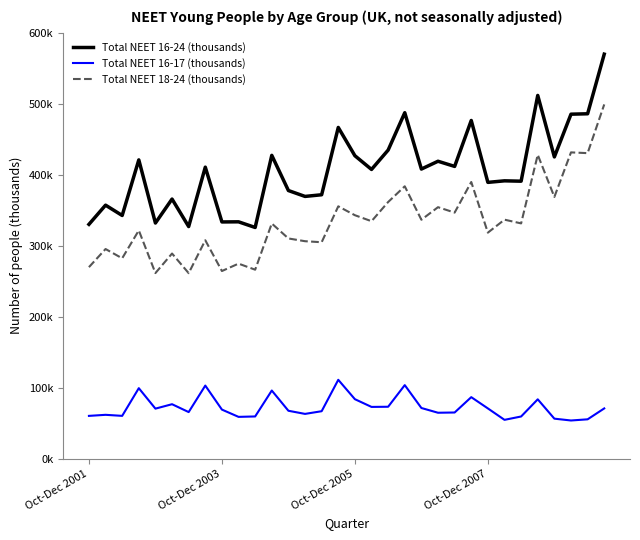

True or false: Total NEET 18-24 (thousands) and Total NEET 16-24 (thousands) intersect in this chart.

False